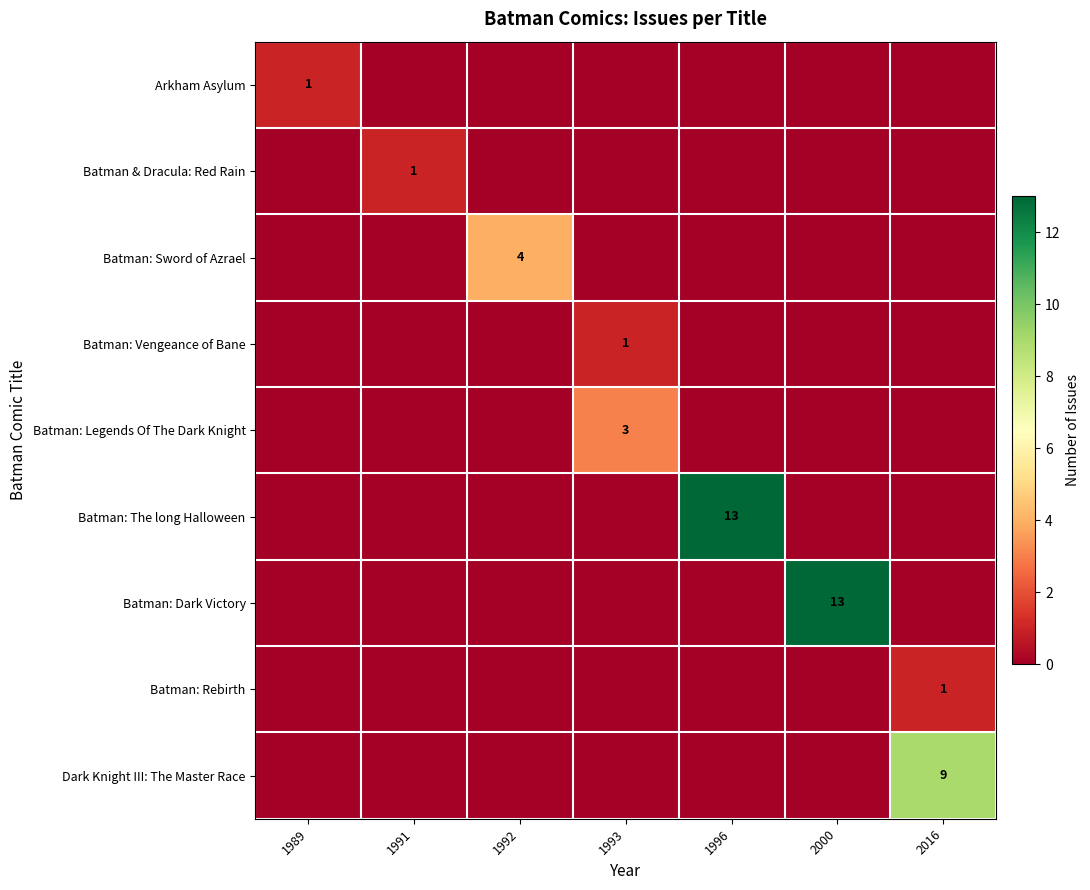

How many distinct data groups are displayed?

9